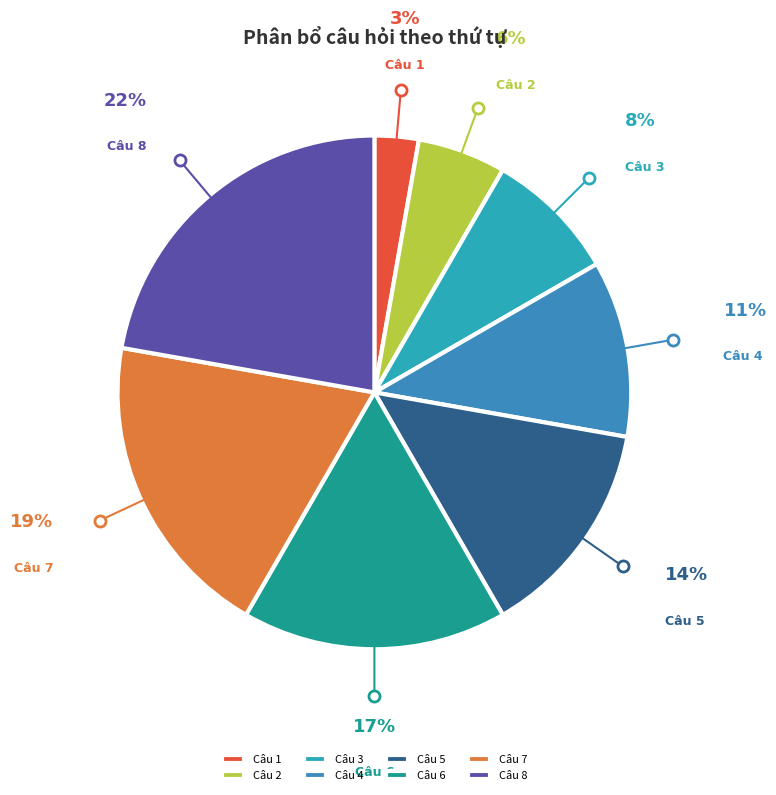

The Câu 4 slice represents 1% of the pie. True or false?

False